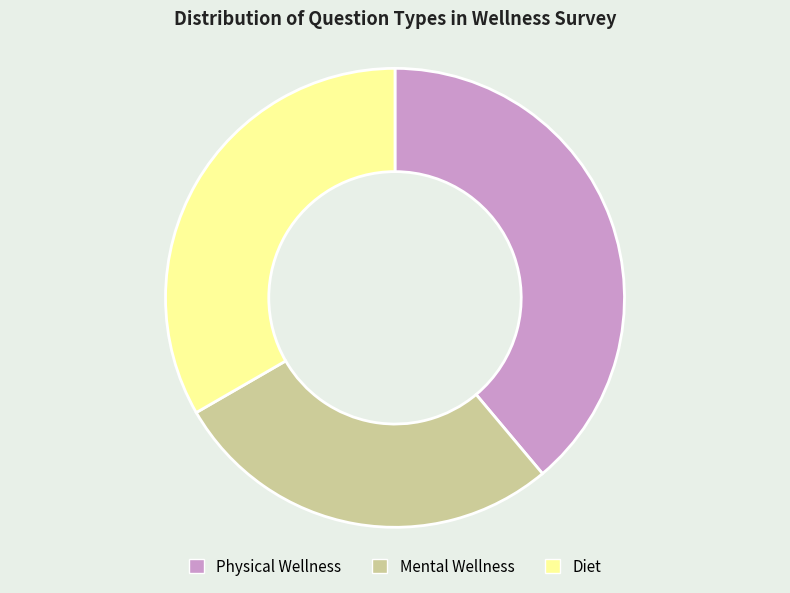

True or false: Mental Wellness accounts for 21% of the total.

False